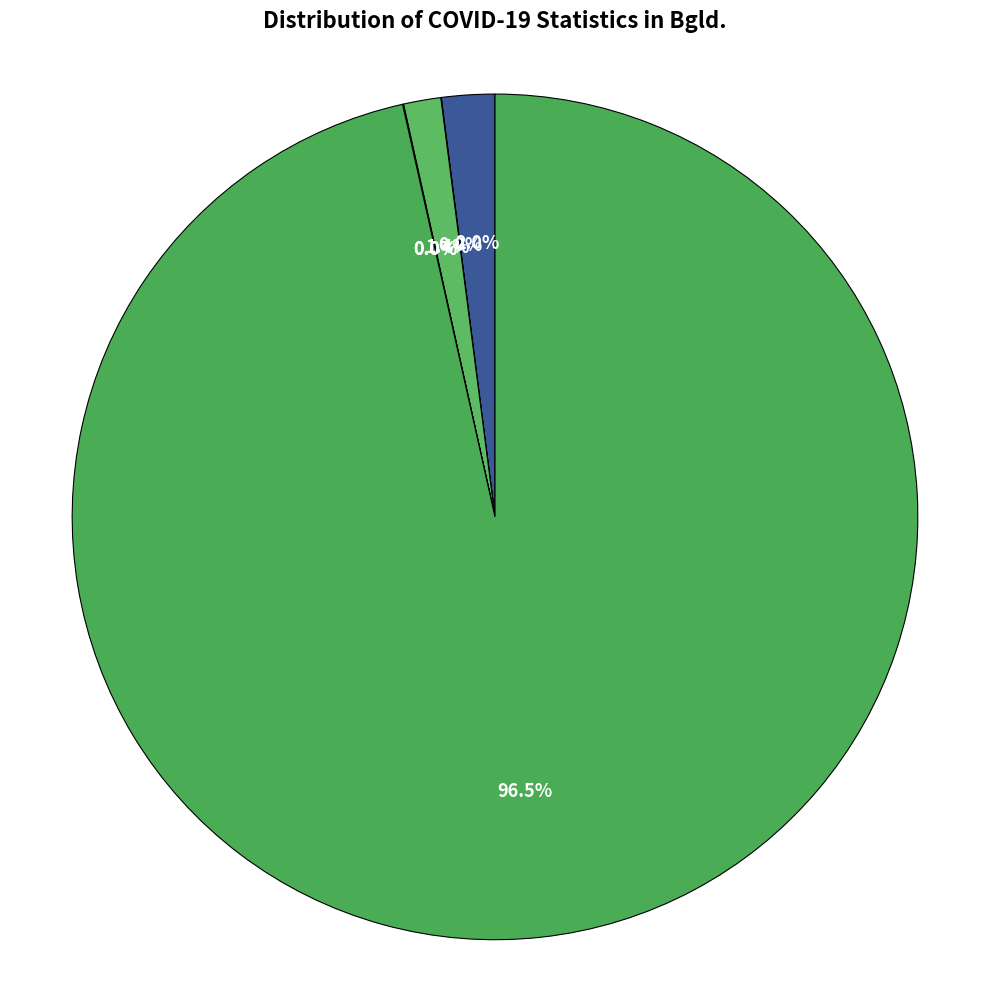

Rank the categories by value from lowest to highest.

Intensive care unit, Deaths, Hospitalization, Recover, Confirmed cases, Tests